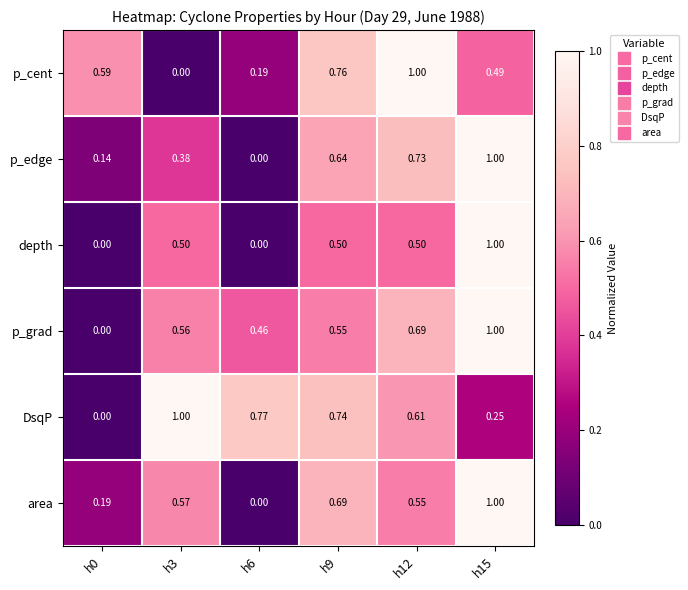

Between h0 and h12, which series saw the biggest shift?

p_grad